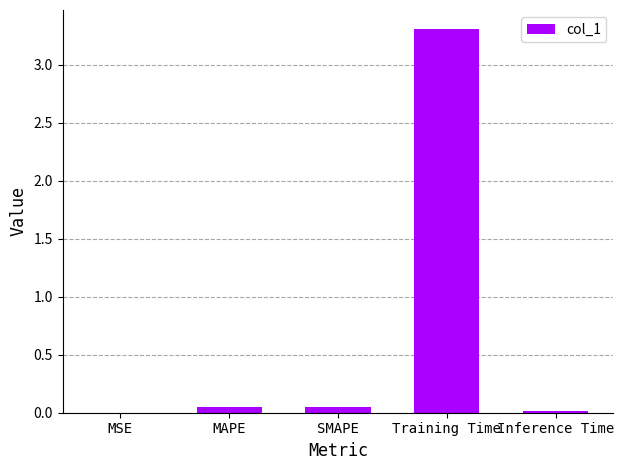

The chart shows a value of 0.0 at Inference Time. True or false?

True